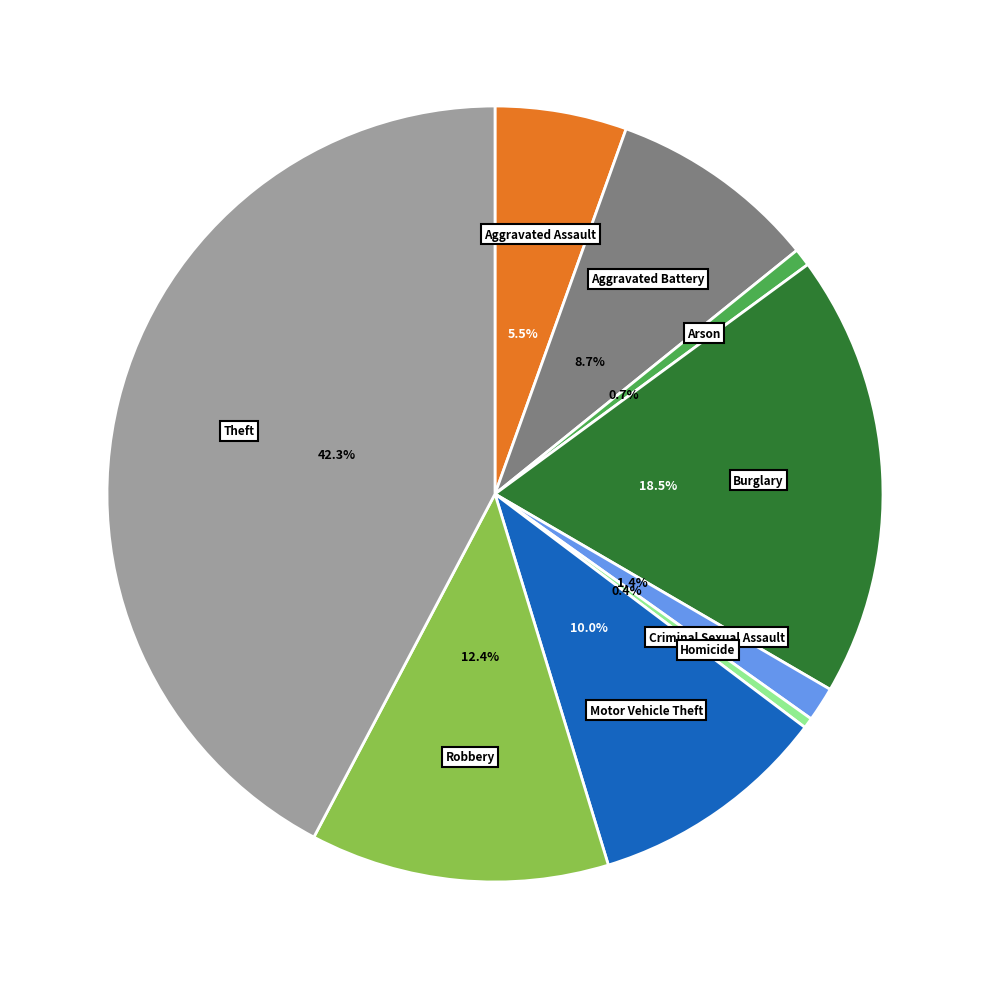

What is the largest slice in the pie chart?

Theft